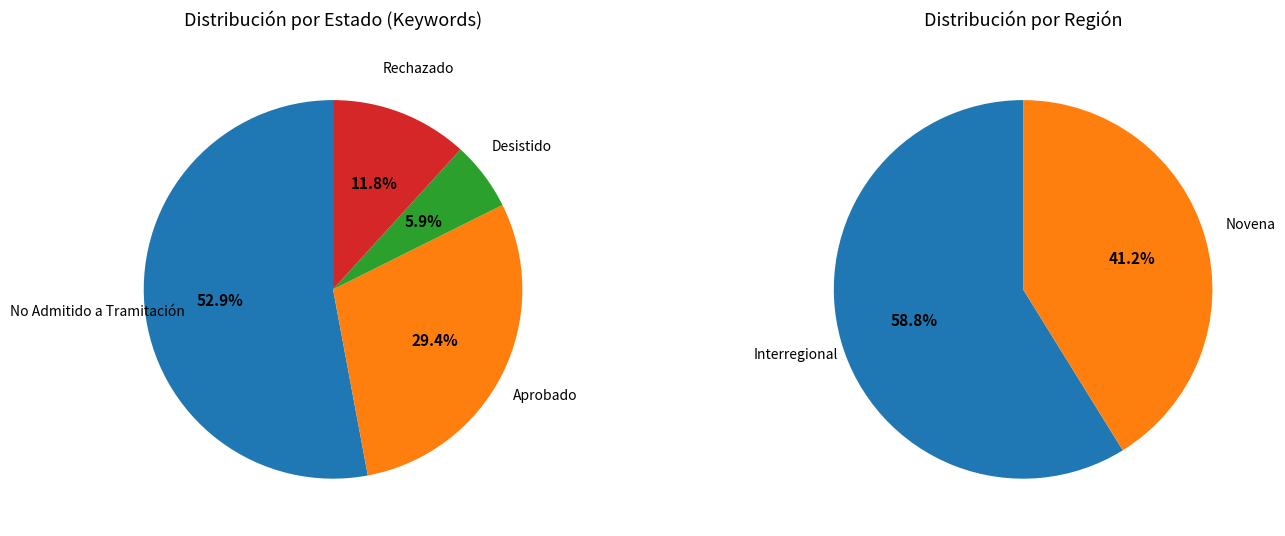

What is the total percentage of No Admitido a Tramitación and Desistido?

58.8%